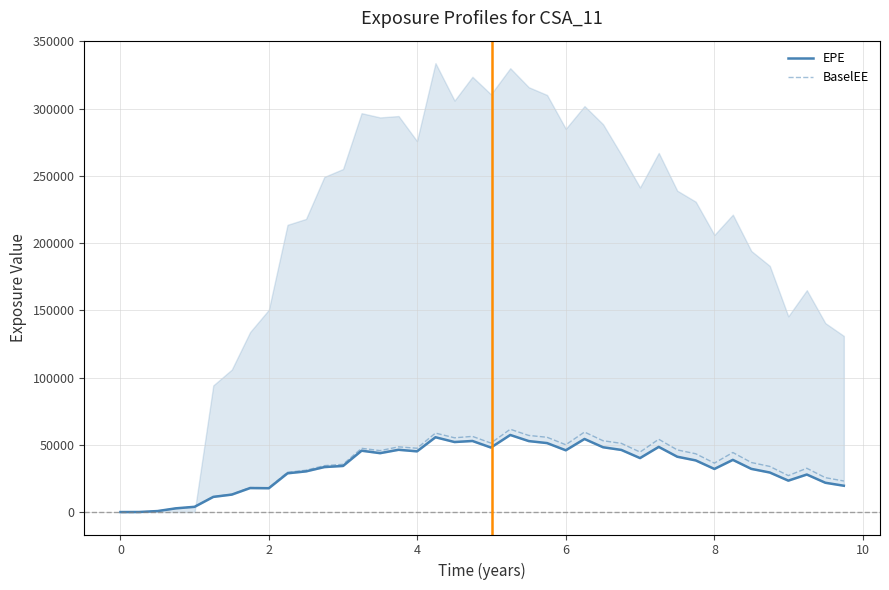

What is the average value of the BaselEE series?

36137.8